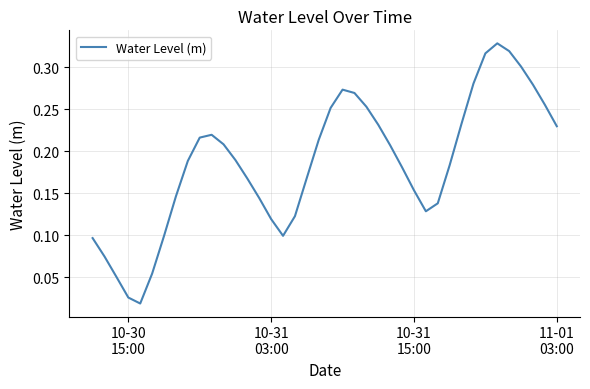

Does the chart display data point markers on the line(s)?

No